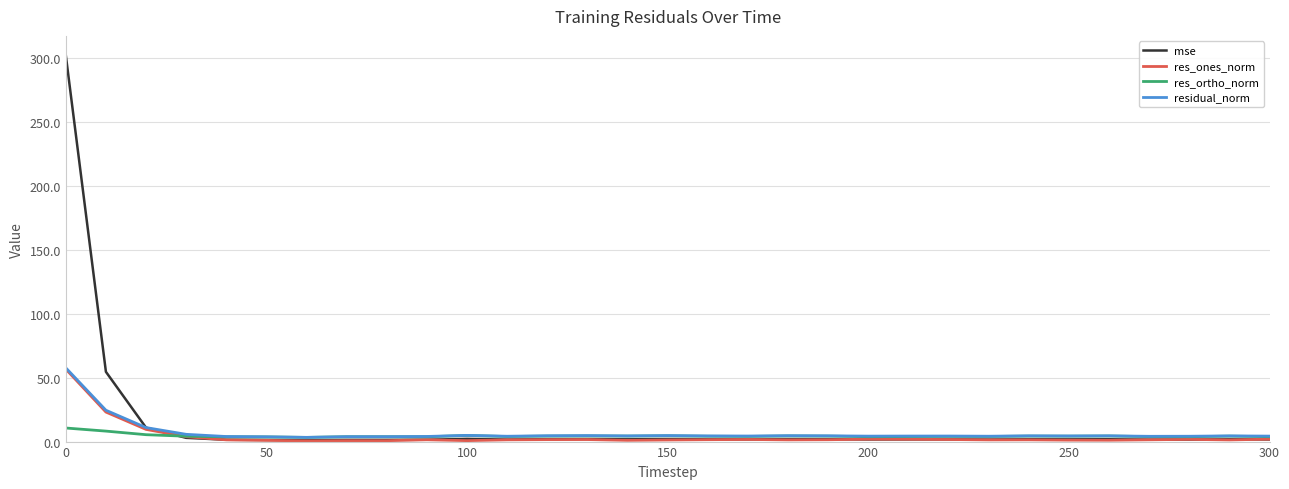

What is the difference between the maximum and second lowest values in the residual_norm series?

53.9